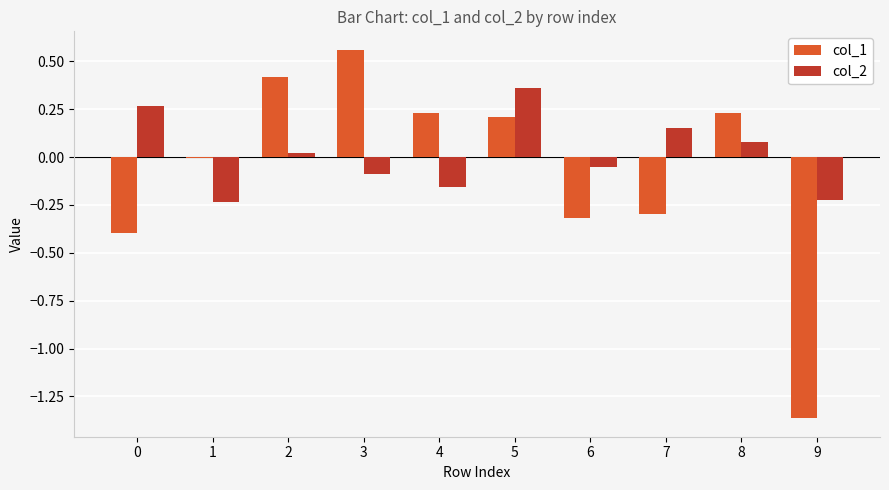

At which category is the sum across all series the highest?

5